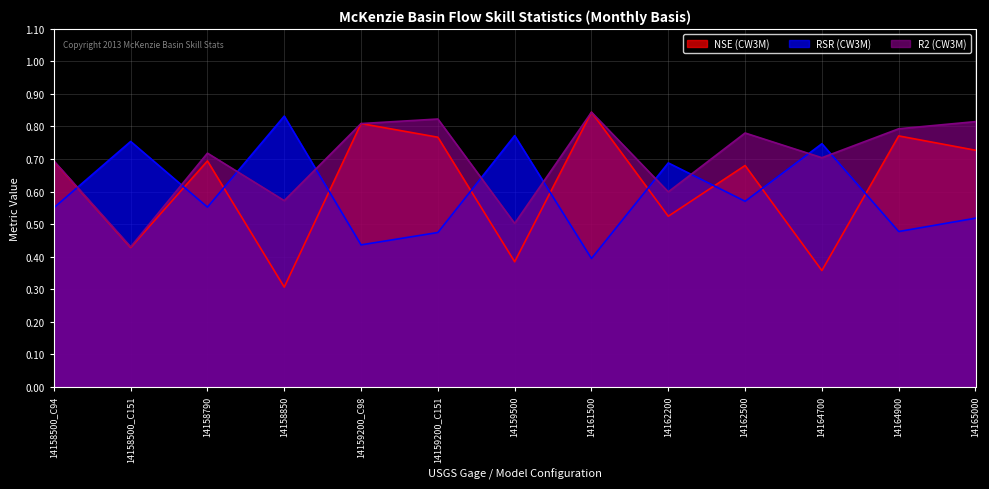

What is the sum of the RSR (CW3M) values at 14162200 and 14165000?

1.2